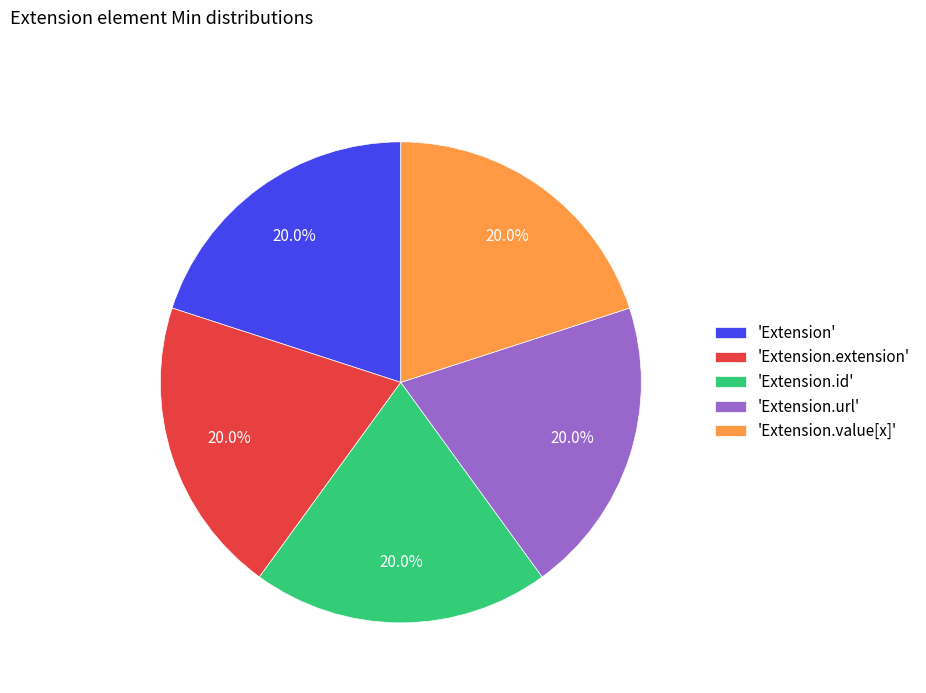

How many segments does this pie chart have?

5